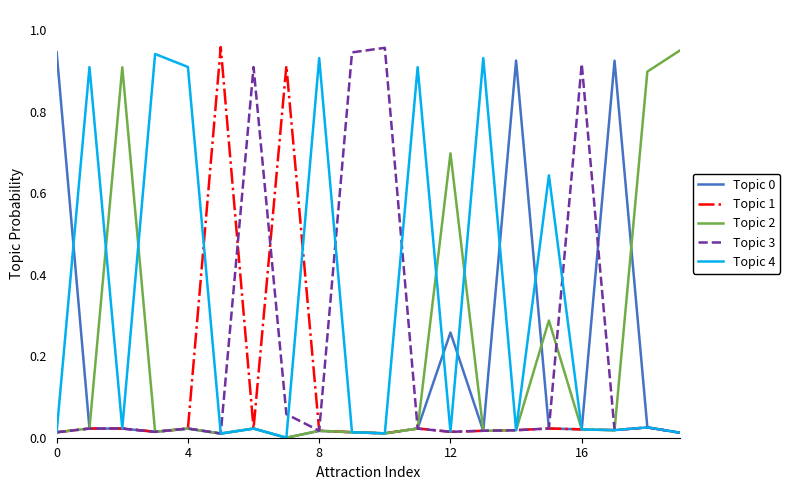

Which series has the largest total across all categories?

Topic 4